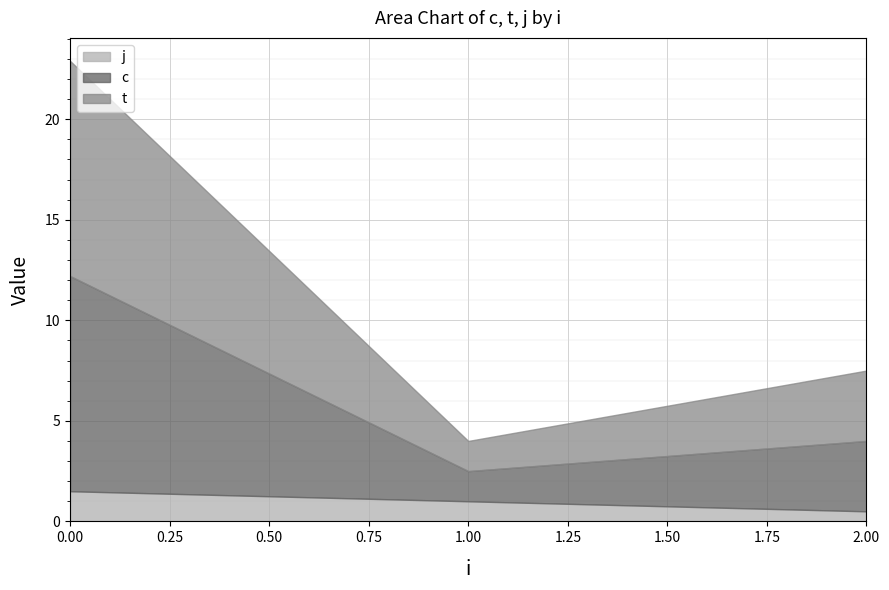

What are all the series names shown in the legend?

c, t, j